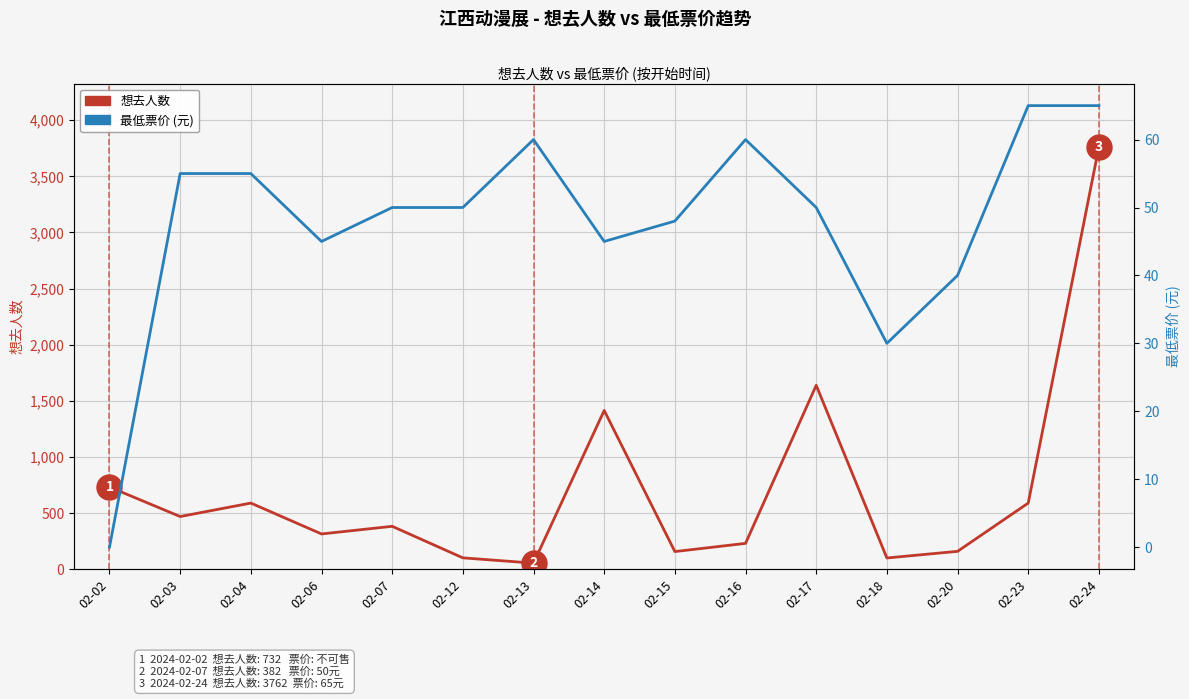

True or false: 最低票价 (元) and 想去人数 intersect in this chart.

True